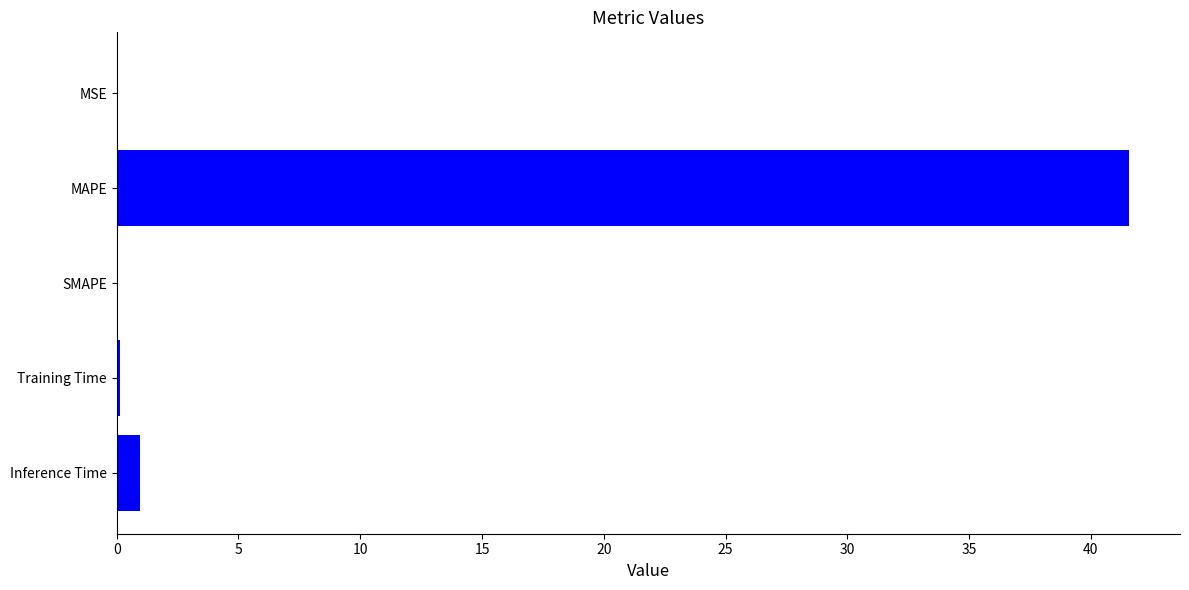

The chart shows a value of 0.9 at Inference Time. True or false?

True